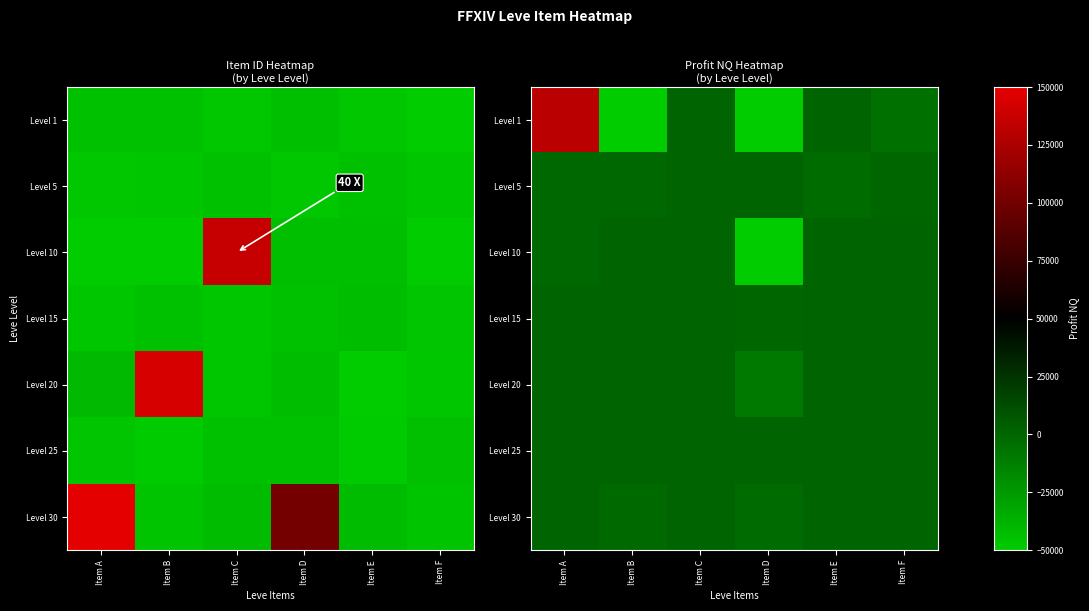

At Item D, list the series in order from largest to smallest.

Level 5, Level 25, Level 15, Level 30, Level 20, Level 1, Level 10